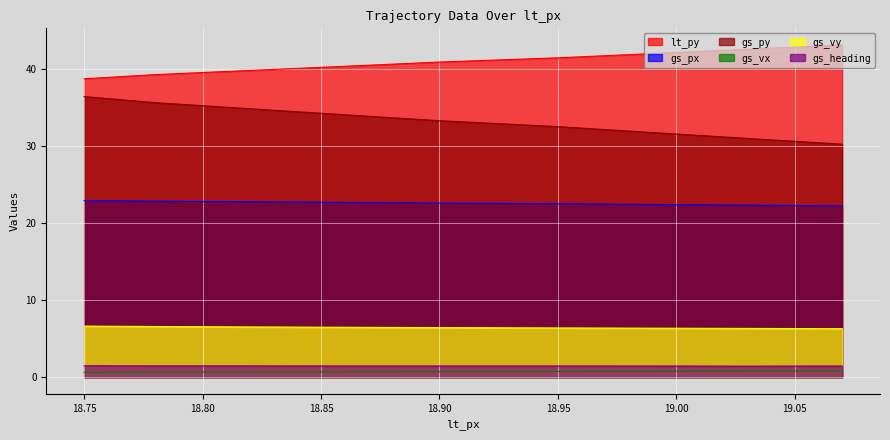

True or false: gs_vy and gs_px intersect in this chart.

False